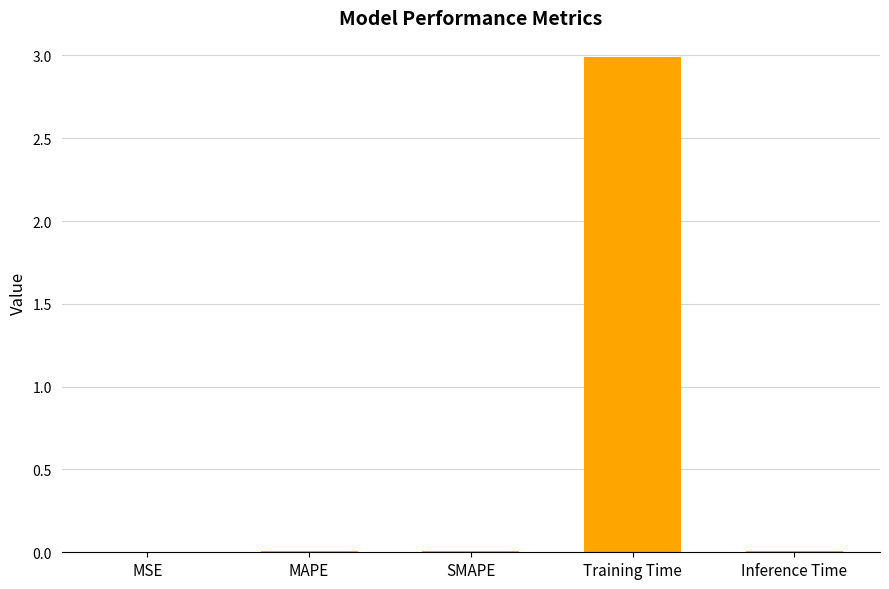

What value does the data have at Training Time?

3.0